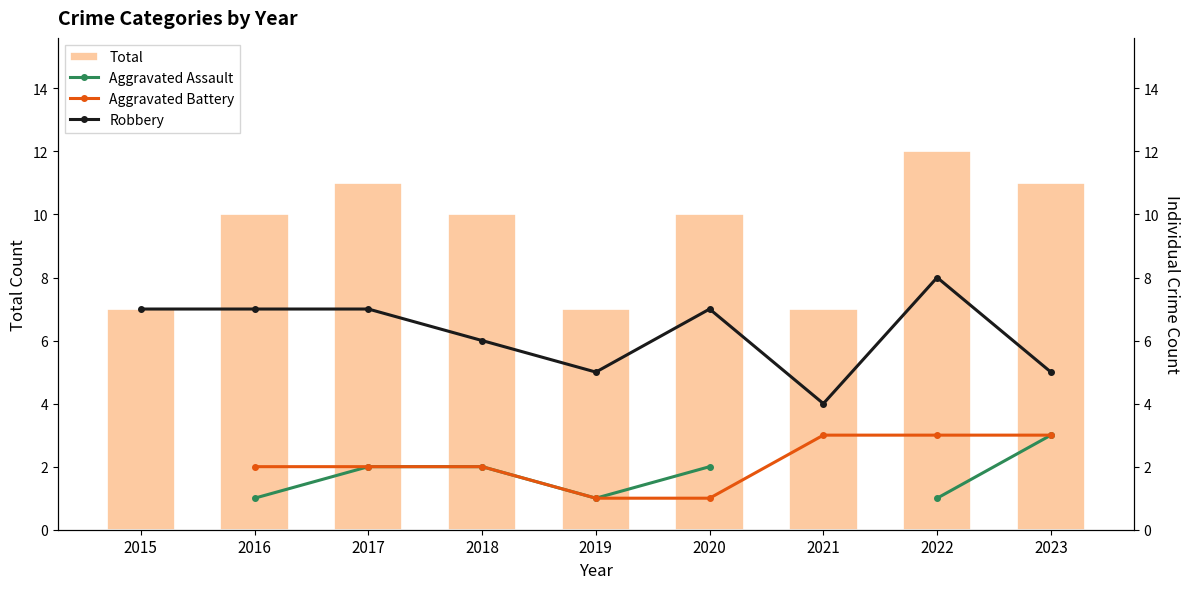

What is the sum of all Robbery values?

56.0